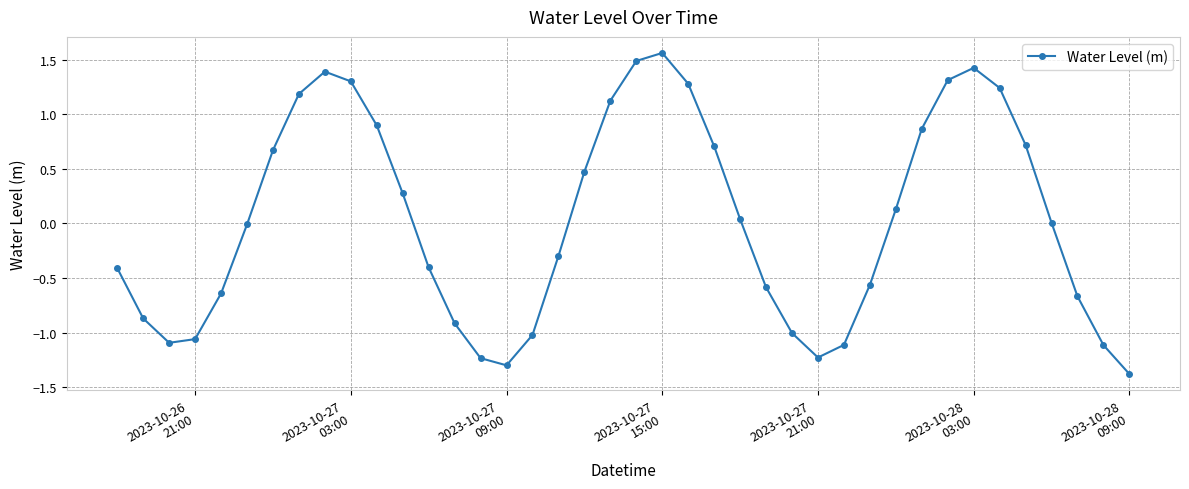

How many points are higher than both their immediate neighbors (excluding endpoints)?

3